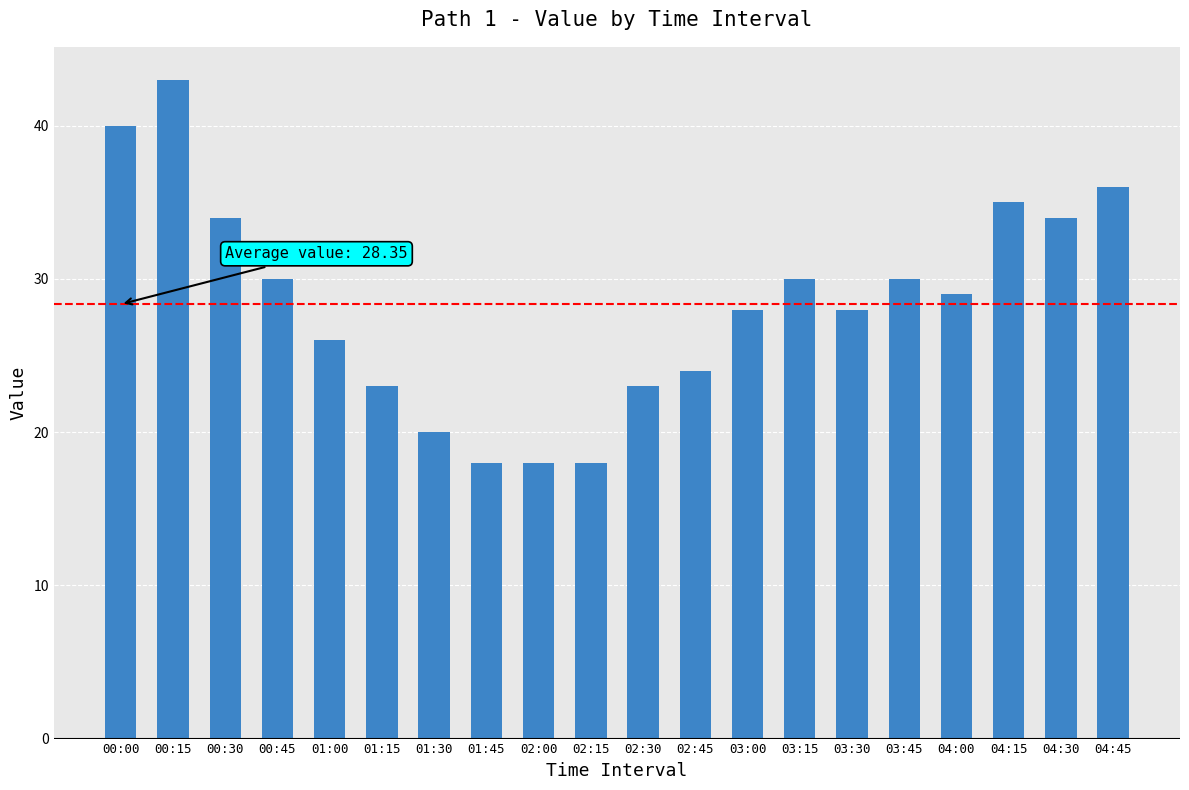

Where does the data first go above 29?

00:00